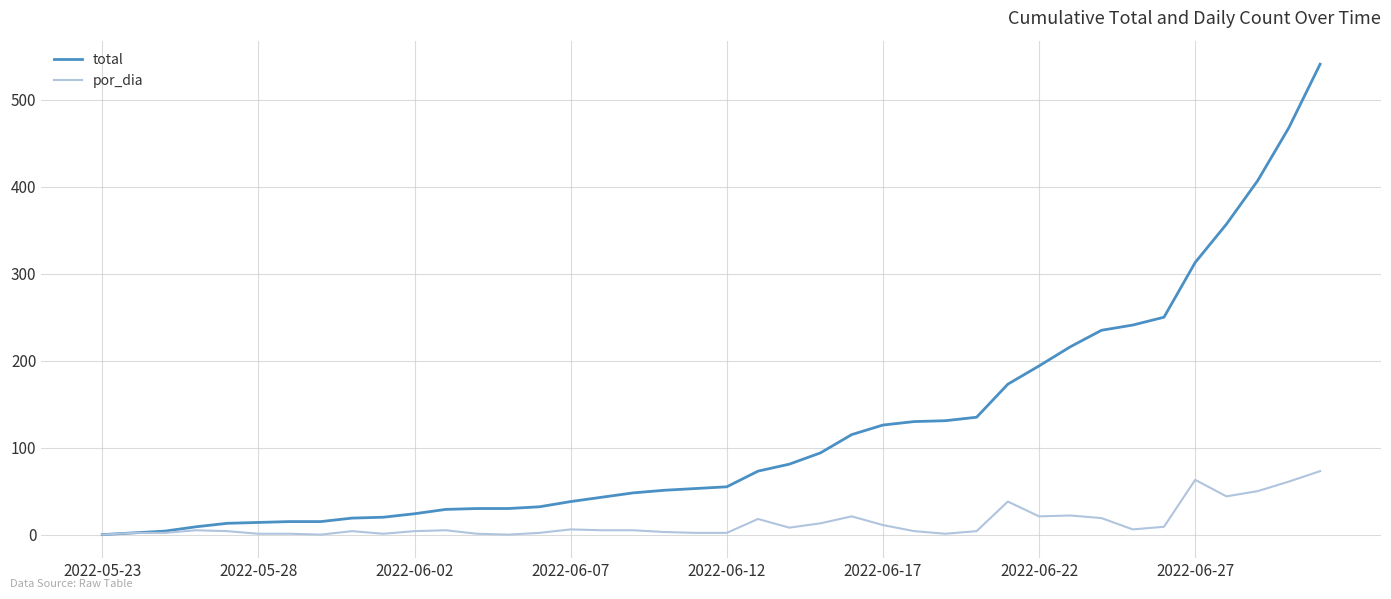

Which series has the largest range (max minus min)?

total